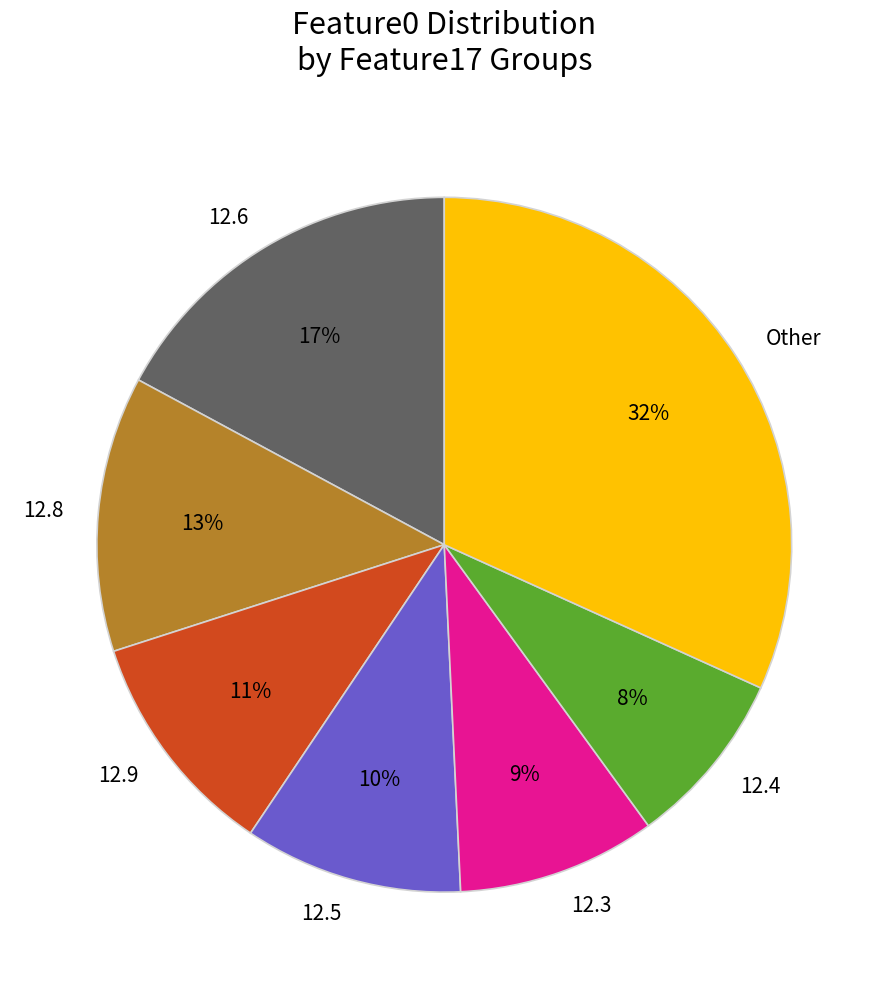

Does any single category account for the majority?

No